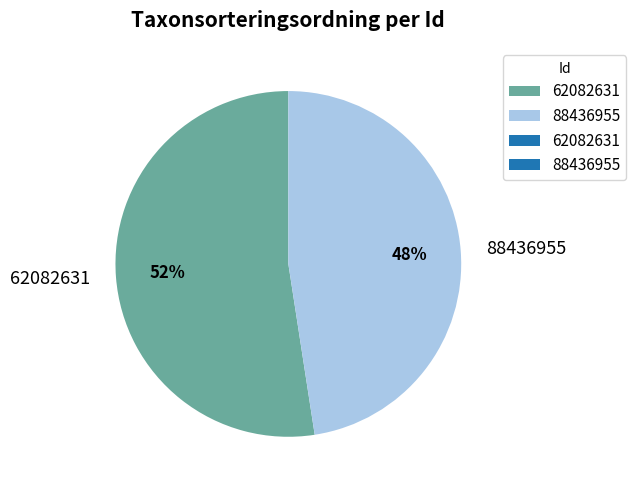

Is 62082631 the majority of the pie?

Yes